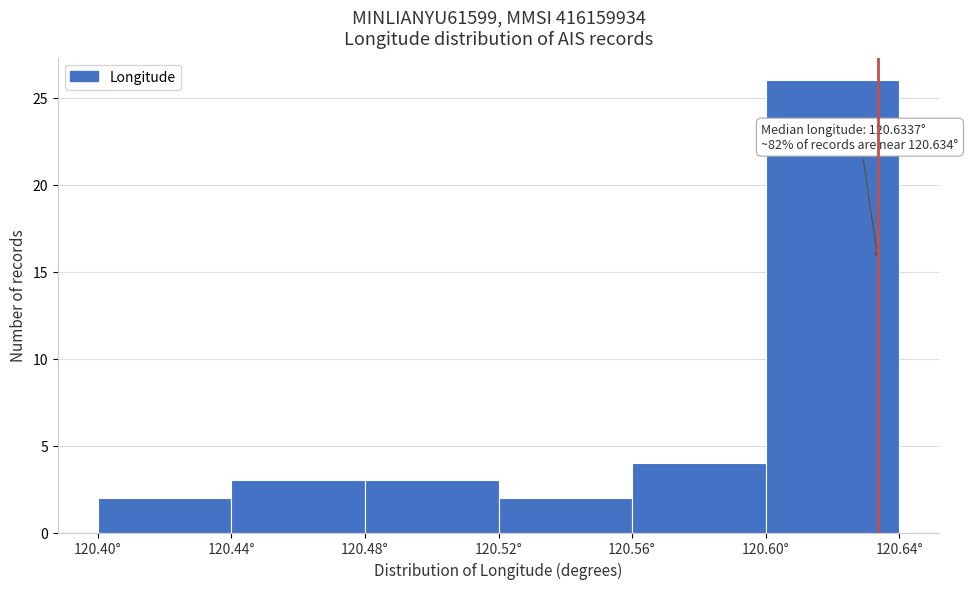

Over which range of the x-axis is the bar tallest?

120.60 to 120.64